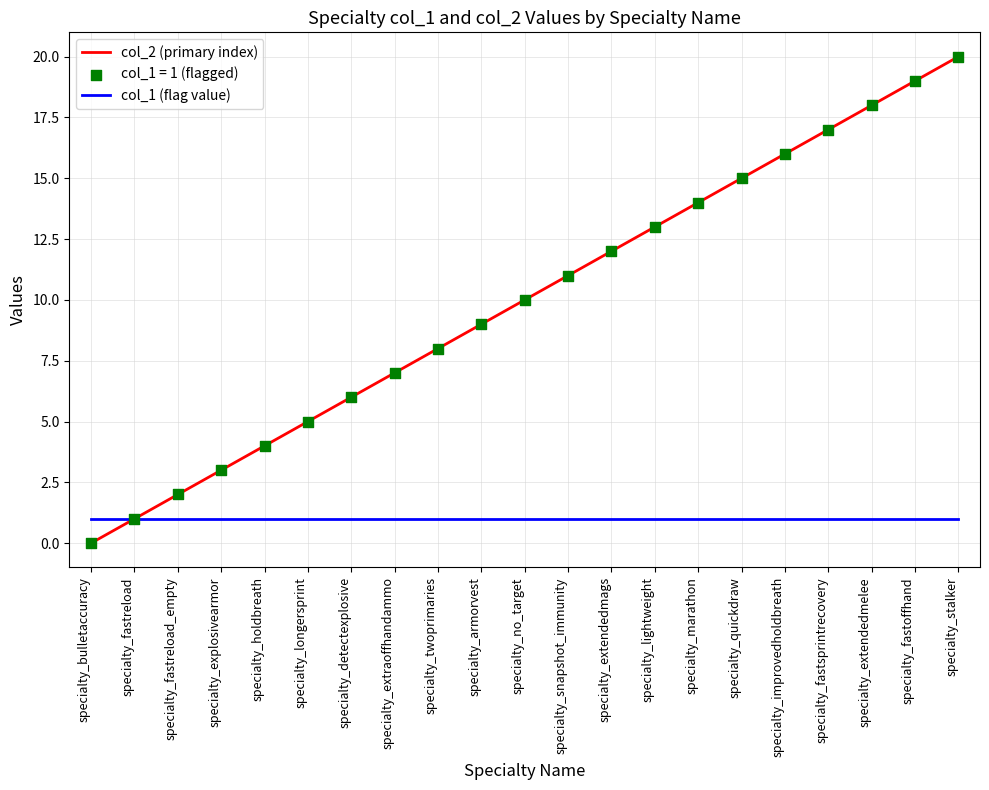

Between specialty_fastreload_empty and specialty_marathon, which series saw the biggest shift?

col_2 (primary index)